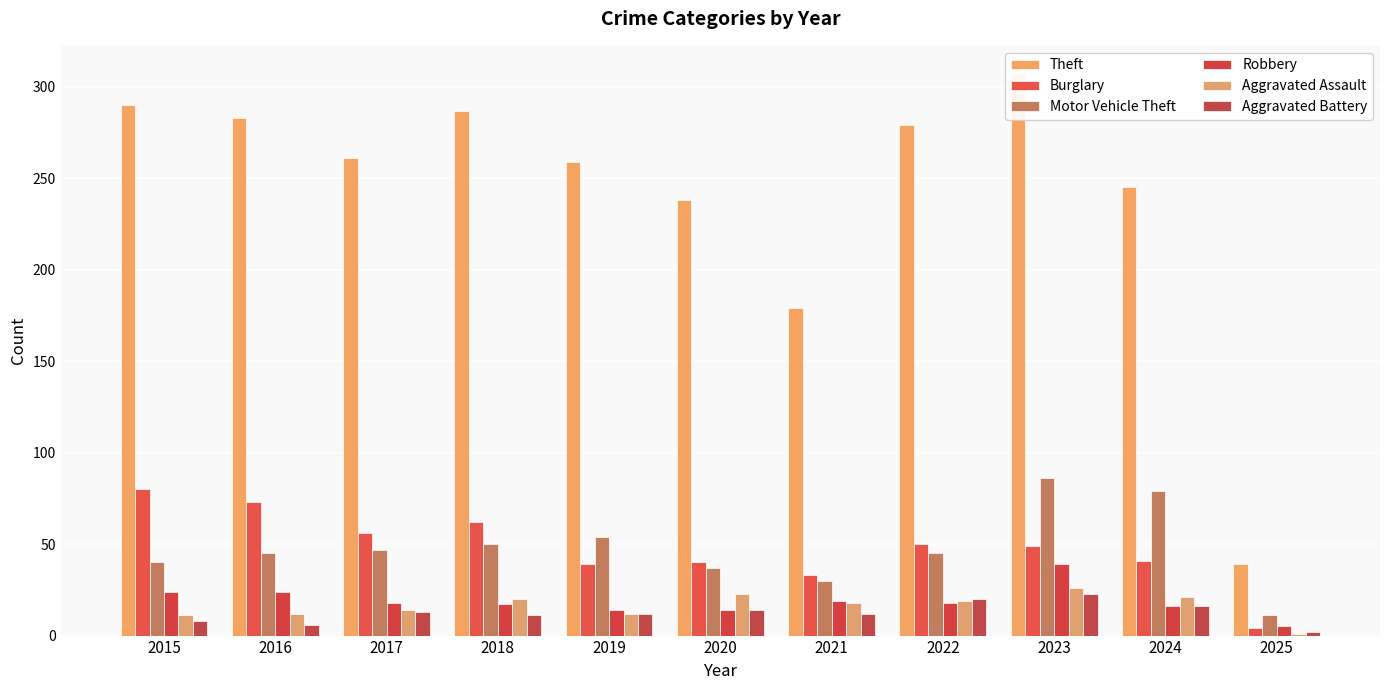

List the labels in order of Robbery value, smallest first.

2025, 2019, 2020, 2024, 2018, 2017, 2022, 2021, 2015, 2016, 2023